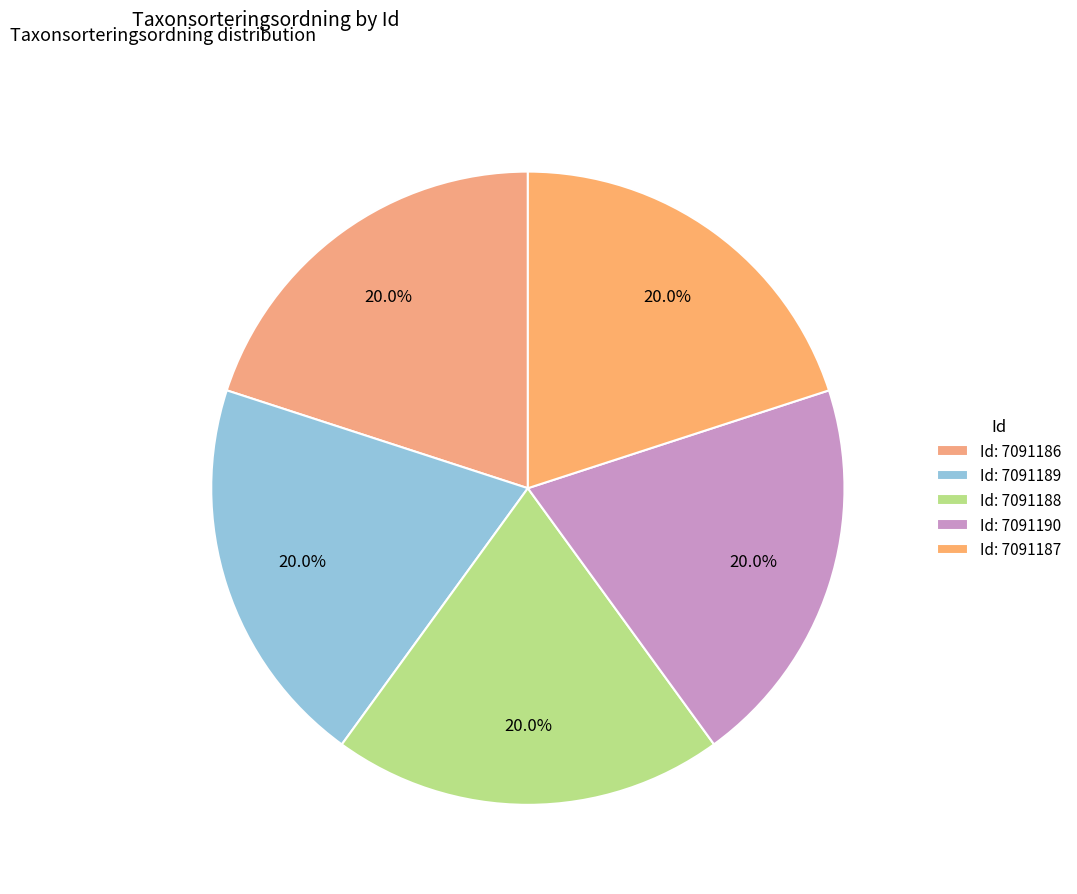

How many segments does this pie chart have?

5